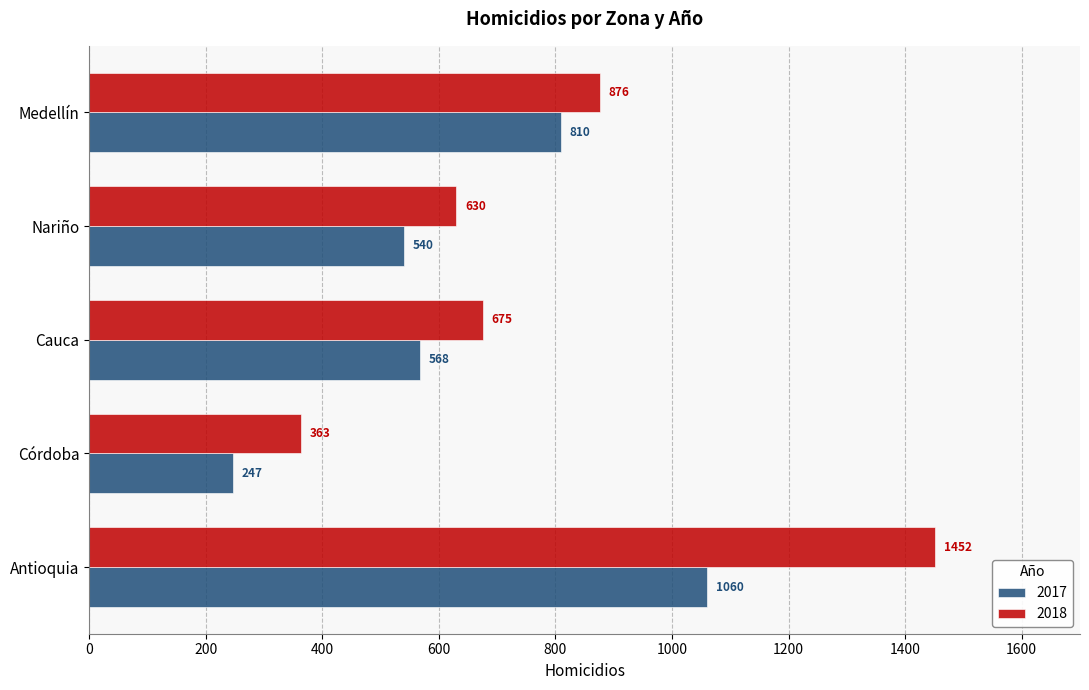

What is the greatest value displayed?

1452